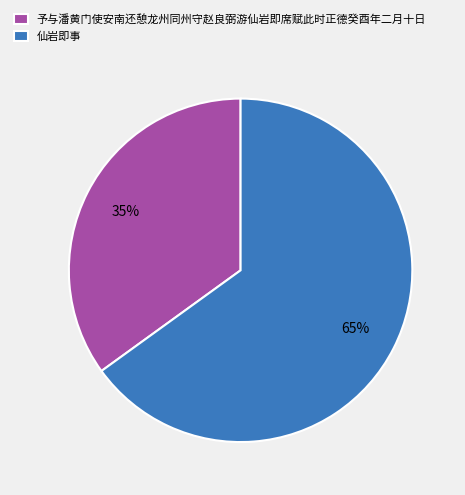

Which category has the biggest portion of the pie?

仙岩即事